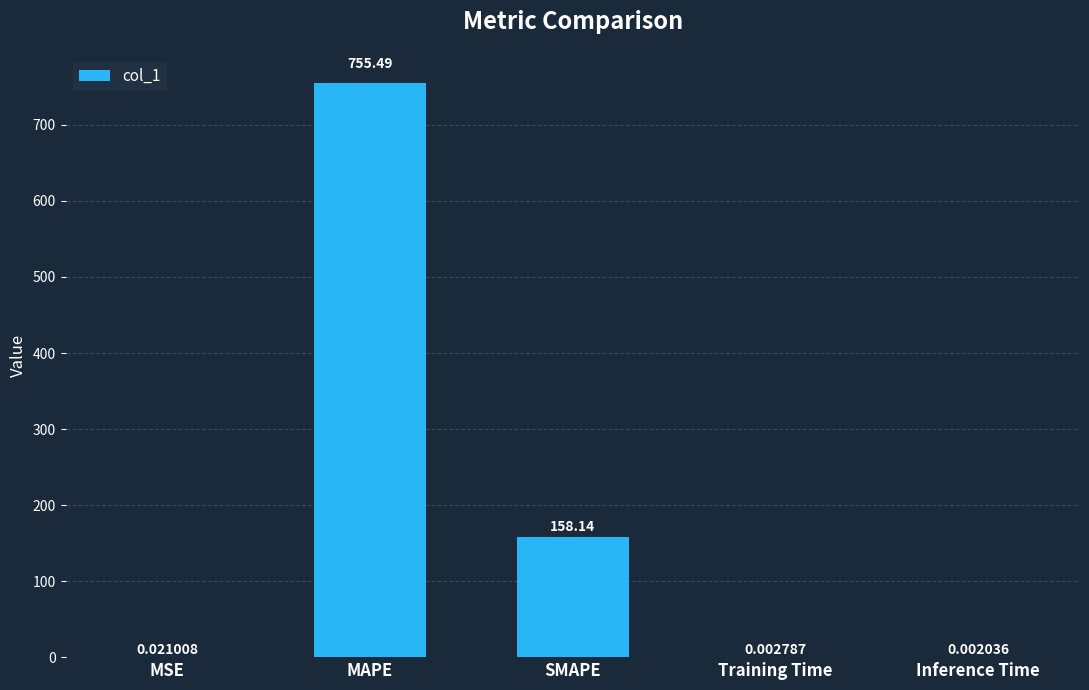

At which category does the chart reach its peak across all series?

MAPE